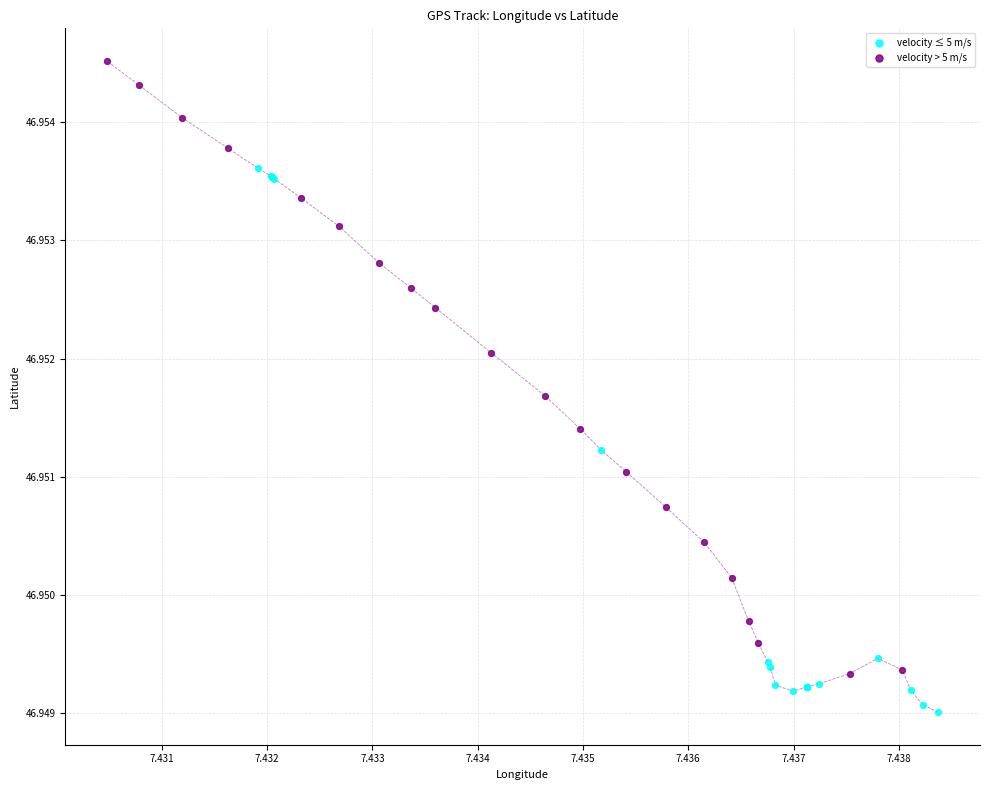

Which series reaches the maximum Y coordinate?

velocity > 5 m/s